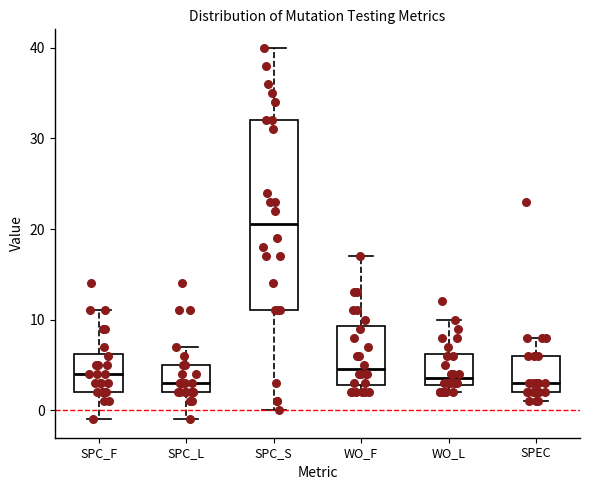

Where is the lower edge of the box for SPC_L on the y-axis? The values are not printed on the chart, so give them approximately, as read against the axis.

2